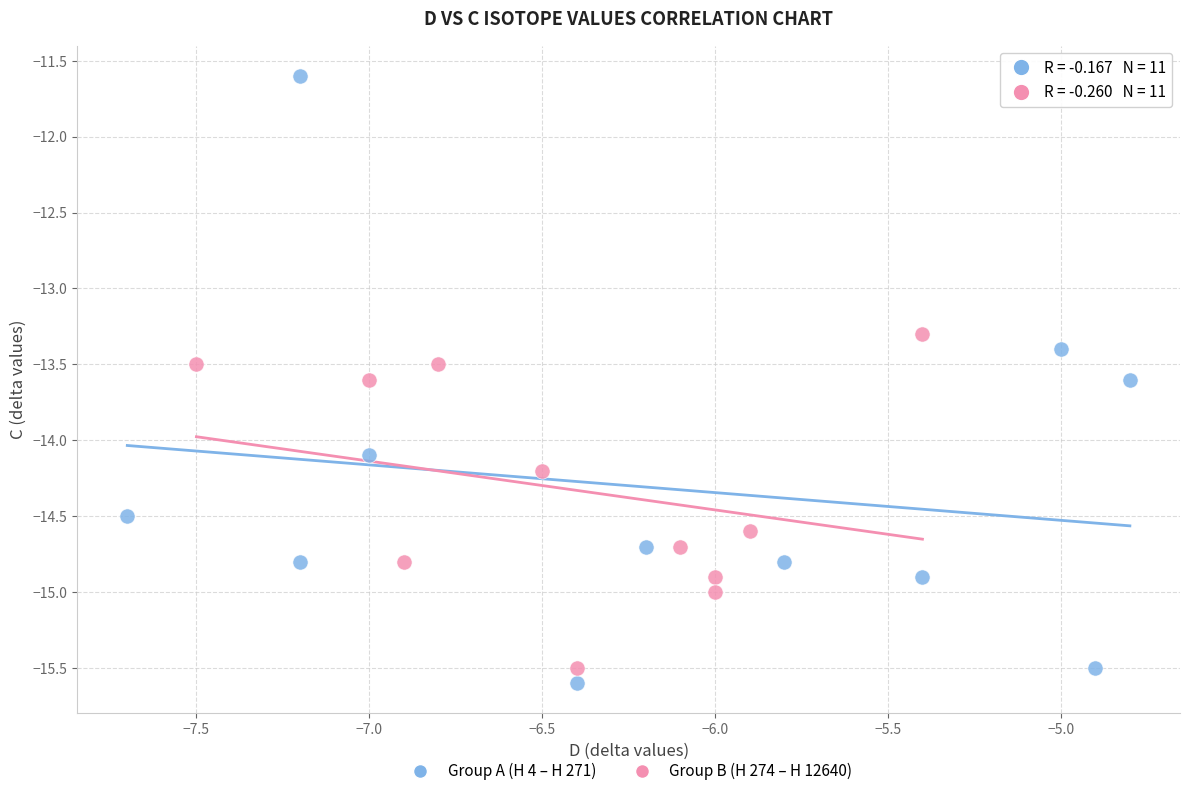

Which series has the largest Y range (max minus min)?

Group A (H 4 – H 271)